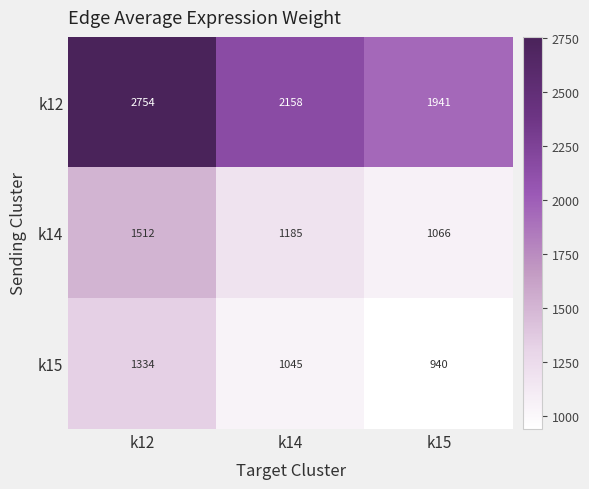

Which series has the largest total across all categories?

k12